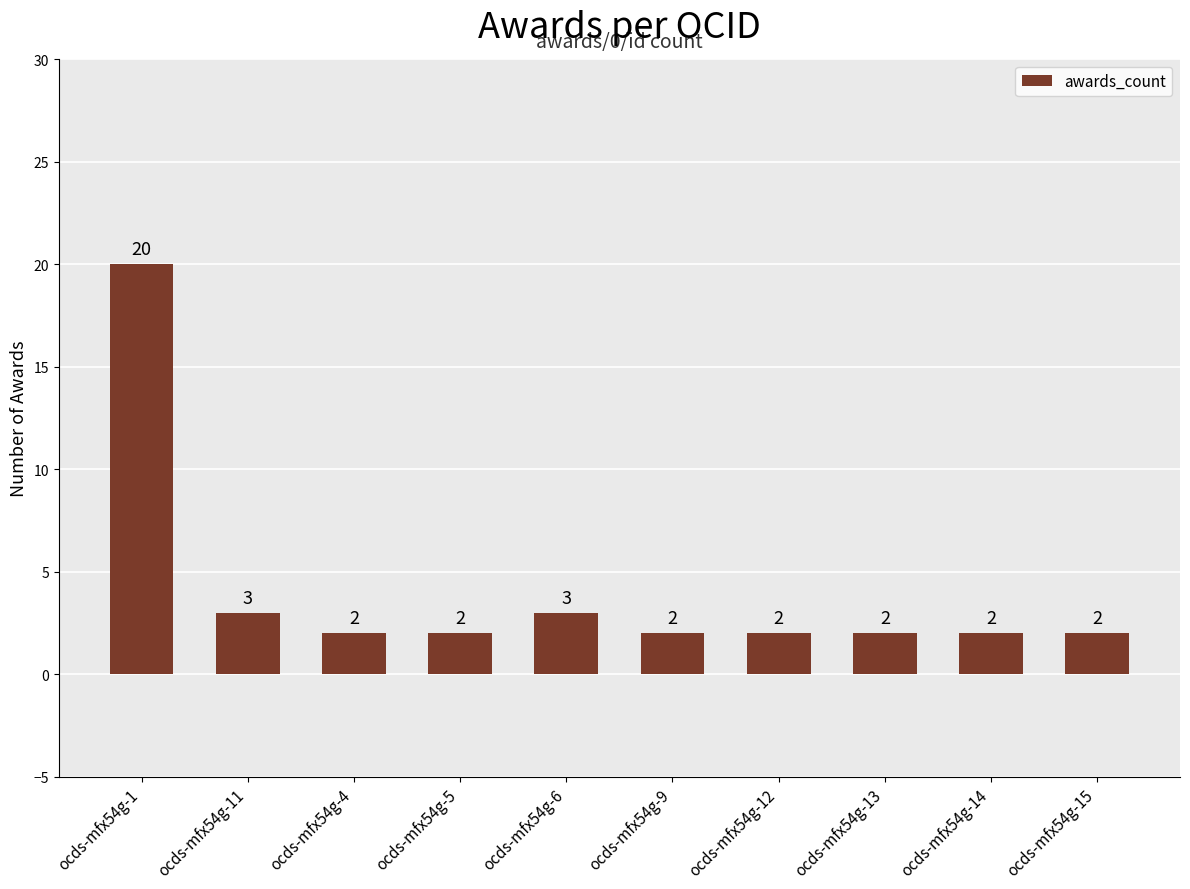

What is the maximum value shown in the chart?

20